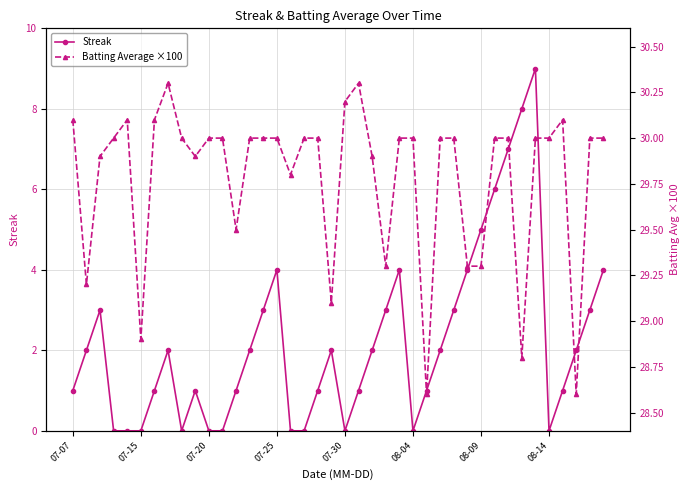

Which series has the widest spread of values?

Streak